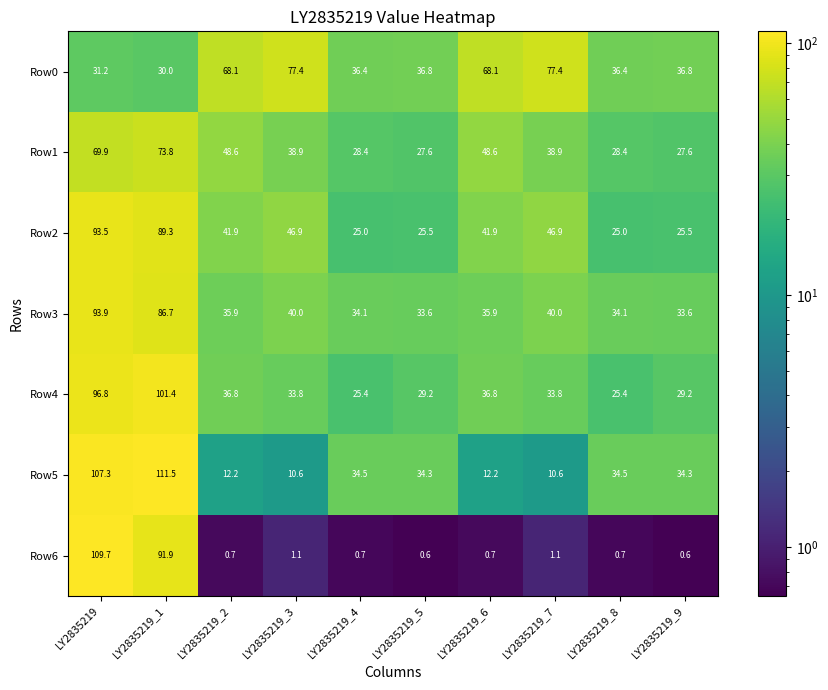

List the series in order of their peak value, highest first.

Row5, Row6, Row4, Row3, Row2, Row0, Row1